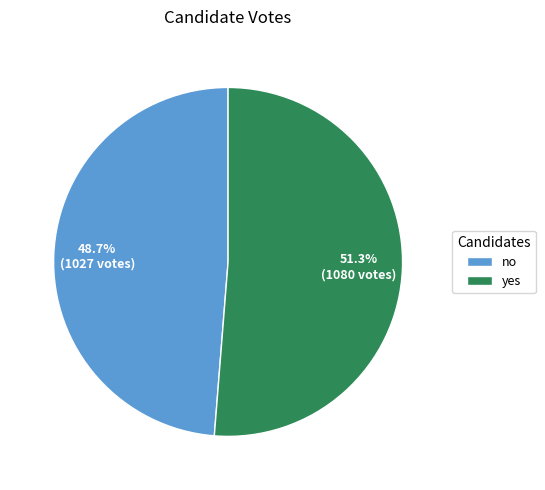

Which has a higher value, no or yes?

yes